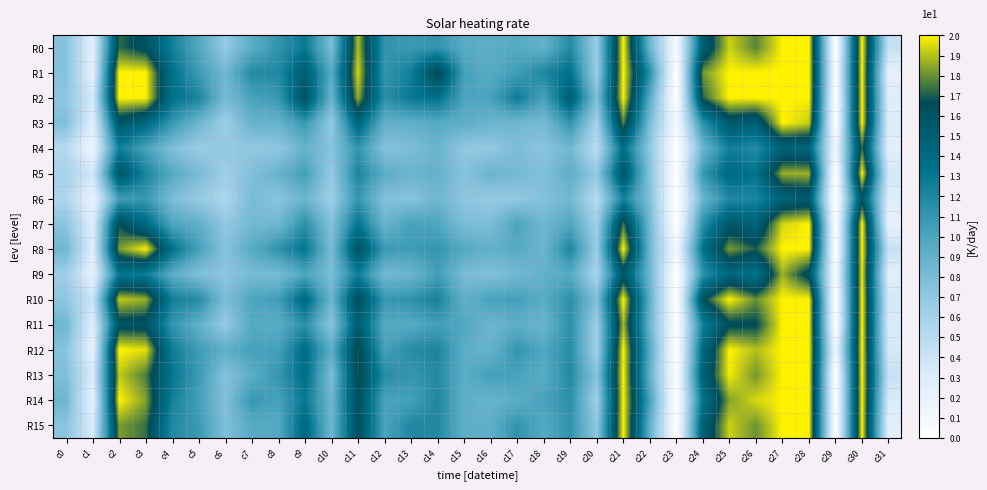

Reading left to right, list all the values displayed in this chart.

R0: c0=7487	c1=2599	c2=17262	c3=16095	c4=12481	c5=9769	c6=6863	c7=9339	c8=11147	c9=12948	c10=7922	c11=18960	c12=11217	c13=10741	c14=11158	c15=9475	c16=9267	c17=9635	c18=8908	c19=11748	c20=6560	c21=20000	c22=8703	c23=906	c24=15060	c25=19312	c26=17807	c27=20000	c28=20000	c29=0	c30=20000	c31=4386
R1: c0=7518	c1=2388	c2=20000	c3=20000	c4=13452	c5=10641	c6=8345	c7=11827	c8=11893	c9=15127	c10=9520	c11=19433	c12=11061	c13=12561	c14=16915	c15=10272	c16=9519	c17=10497	c18=12037	c19=13481	c20=6479	c21=20000	c22=11541	c23=0	c24=18147	c25=20000	c26=20000	c27=20000	c28=20000	c29=510	c30=20000	c31=2356
R2: c0=7217	c1=3539	c2=20000	c3=20000	c4=13448	c5=12148	c6=8119	c7=10137	c8=10864	c9=16073	c10=8762	c11=18628	c12=11428	c13=12964	c14=13470	c15=10030	c16=10109	c17=12727	c18=10099	c19=15151	c20=7782	c21=20000	c22=9488	c23=0	c24=17127	c25=20000	c26=20000	c27=20000	c28=20000	c29=0	c30=20000	c31=2934
R3: c0=7714	c1=2682	c2=15751	c3=14091	c4=10876	c5=8571	c6=6407	c7=8823	c8=8855	c9=10823	c10=6895	c11=14377	c12=9072	c13=9022	c14=9557	c15=9232	c16=8679	c17=8435	c18=8182	c19=11049	c20=6067	c21=17789	c22=8010	c23=1136	c24=11343	c25=15503	c26=14842	c27=20000	c28=19246	c29=0	c30=20000	c31=2969
R4: c0=5187	c1=1670	c2=12547	c3=10210	c4=7809	c5=6588	c6=6943	c7=6959	c8=7071	c9=8853	c10=7423	c11=11058	c12=7530	c13=7880	c14=8675	c15=6950	c16=6932	c17=7941	c18=7262	c19=8387	c20=4961	c21=13635	c22=7078	c23=0	c24=8626	c25=12513	c26=11677	c27=14628	c28=14449	c29=1607	c30=17397	c31=2548
R5: c0=6000	c1=3713	c2=15934	c3=12199	c4=9589	c5=8110	c6=6311	c7=7740	c8=8780	c9=10429	c10=6749	c11=12132	c12=9385	c13=8687	c14=8984	c15=7488	c16=8737	c17=8231	c18=7730	c19=9257	c20=6926	c21=15932	c22=7443	c23=144	c24=10918	c25=14167	c26=13192	c27=18631	c28=18695	c29=0	c30=20000	c31=3614
R6: c0=5589	c1=2069	c2=10437	c3=10827	c4=7891	c5=6730	c6=5664	c7=8074	c8=7359	c9=8603	c10=6425	c11=11009	c12=7600	c13=7431	c14=8451	c15=7200	c16=6769	c17=6928	c18=7630	c19=8353	c20=5125	c21=12332	c22=7638	c23=0	c24=8719	c25=11857	c26=12065	c27=14593	c28=15297	c29=0	c30=16105	c31=2990
R7: c0=7267	c1=2857	c2=16762	c3=13969	c4=9965	c5=9167	c6=6957	c7=8317	c8=8387	c9=11424	c10=7561	c11=13189	c12=8753	c13=10271	c14=9921	c15=7890	c16=7890	c17=10084	c18=8388	c19=9849	c20=6258	c21=17509	c22=8364	c23=0	c24=11390	c25=15641	c26=14600	c27=19399	c28=20000	c29=0	c30=20000	c31=2103
R8: c0=8491	c1=2926	c2=18231	c3=20000	c4=13417	c5=10277	c6=7424	c7=9495	c8=11295	c9=13168	c10=7995	c11=16128	c12=10766	c13=10606	c14=11072	c15=9620	c16=9054	c17=9583	c18=8636	c19=12031	c20=6588	c21=20000	c22=8564	c23=1376	c24=13336	c25=18230	c26=17053	c27=20000	c28=20000	c29=0	c30=20000	c31=4387
R9: c0=6387	c1=2227	c2=13057	c3=12682	c4=9378	c5=7734	c6=7205	c7=8098	c8=8071	c9=9915	c10=7956	c11=12582	c12=8292	c13=8589	c14=10492	c15=8065	c16=7641	c17=8323	c18=9038	c19=9588	c20=5797	c21=15617	c22=8480	c23=0	c24=11250	c25=14296	c26=13295	c27=18695	c28=16052	c29=864	c30=19772	c31=2698
R10: c0=7136	c1=4092	c2=19180	c3=18639	c4=12469	c5=11680	c6=7862	c7=10025	c8=10474	c9=14160	c10=8528	c11=16476	c12=10930	c13=11266	c14=12313	c15=9047	c16=10218	c17=10377	c18=9380	c19=11479	c20=7743	c21=20000	c22=9112	c23=0	c24=16326	c25=19992	c26=17977	c27=20000	c28=20000	c29=0	c30=20000	c31=3527
R11: c0=8436	c1=2766	c2=16034	c3=15890	c4=11073	c5=9060	c6=6738	c7=9602	c8=9367	c9=11475	c10=7309	c11=15164	c12=9628	c13=9611	c14=10367	c15=9788	c16=8558	c17=9177	c18=8701	c19=11430	c20=6370	c21=18838	c22=8759	c23=294	c24=12449	c25=16370	c26=16549	c27=20000	c28=20000	c29=0	c30=20000	c31=3250
R12: c0=7466	c1=2313	c2=20000	c3=19638	c4=12638	c5=10576	c6=9191	c7=10266	c8=10241	c9=13809	c10=9309	c11=17073	c12=10271	c13=11641	c14=12152	c15=9314	c16=8848	c17=11051	c18=9811	c19=11627	c20=6223	c21=20000	c22=9606	c23=0	c24=13975	c25=20000	c26=18960	c27=20000	c28=20000	c29=1491	c30=20000	c31=3467
R13: c0=7717	c1=3319	c2=19172	c3=17636	c4=13108	c5=10748	c6=7479	c7=9327	c8=10979	c9=13690	c10=7872	c11=16965	c12=11645	c13=11007	c14=11764	c15=9294	c16=10454	c17=10137	c18=9439	c19=11867	c20=7384	c21=20000	c22=8948	c23=370	c24=14773	c25=19837	c26=18161	c27=20000	c28=20000	c29=0	c30=20000	c31=4330
R14: c0=8565	c1=2206	c2=20000	c3=18381	c4=12386	c5=10275	c6=7642	c7=10925	c8=10169	c9=12932	c10=8509	c11=16355	c12=10103	c13=10321	c14=12007	c15=9204	c16=8821	c17=9366	c18=10176	c19=11442	c20=6231	c21=20000	c22=10227	c23=0	c24=13392	c25=18398	c26=19451	c27=20000	c28=20000	c29=0	c30=20000	c31=3311
R15: c0=7313	c1=3271	c2=18266	c3=17374	c4=11788	c5=10780	c6=7776	c7=9533	c8=9644	c9=14181	c10=8439	c11=16429	c12=10042	c13=11981	c14=11898	c15=9190	c16=9164	c17=11165	c18=9612	c19=11217	c20=7068	c21=20000	c22=9181	c23=0	c24=14820	c25=19333	c26=18052	c27=20000	c28=20000	c29=0	c30=20000	c31=2499